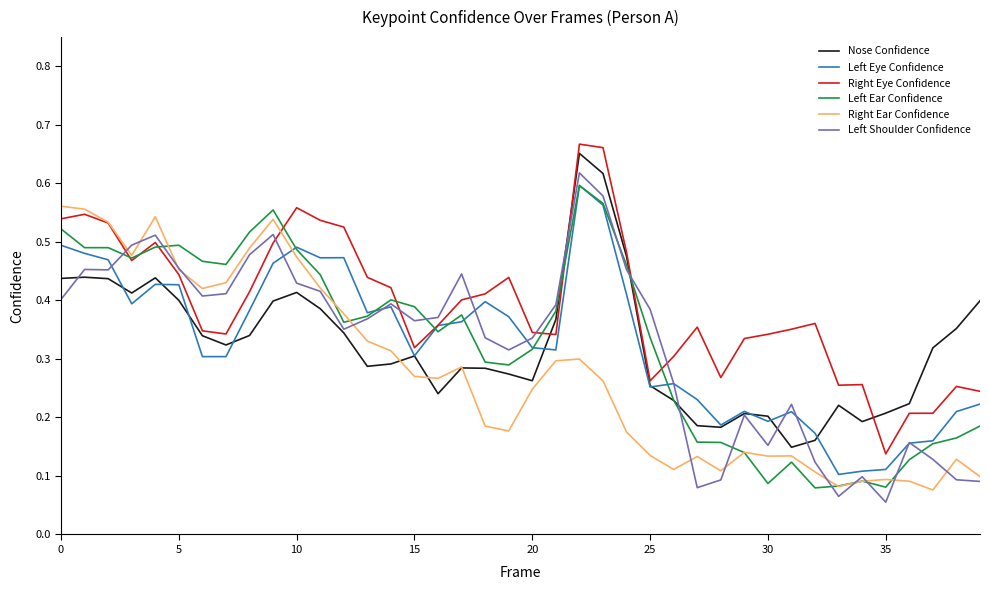

How many intersections are there between Left Eye Confidence and Left Ear Confidence?

9